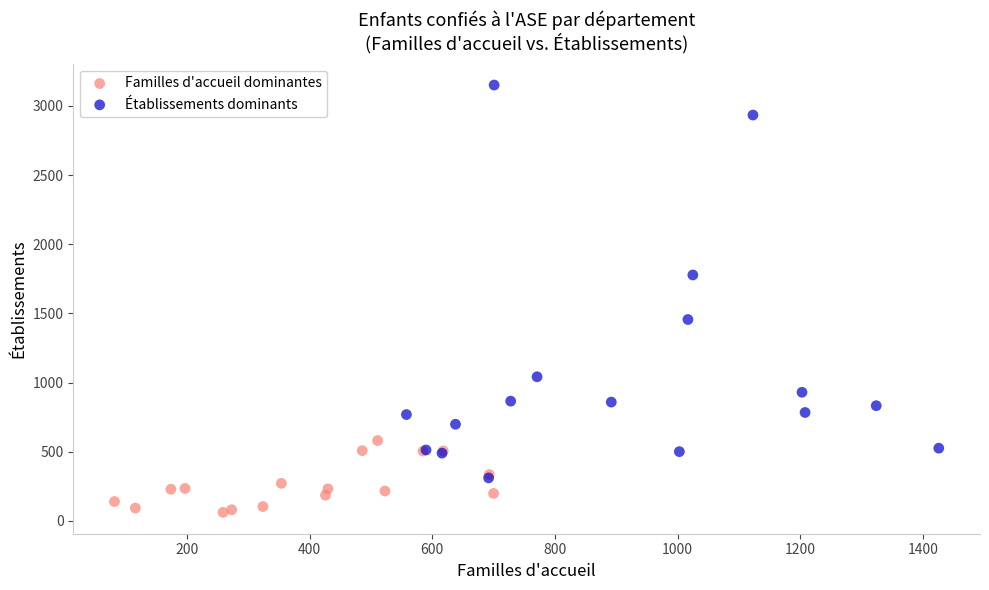

Which series reaches the maximum Y coordinate?

Établissements dominants